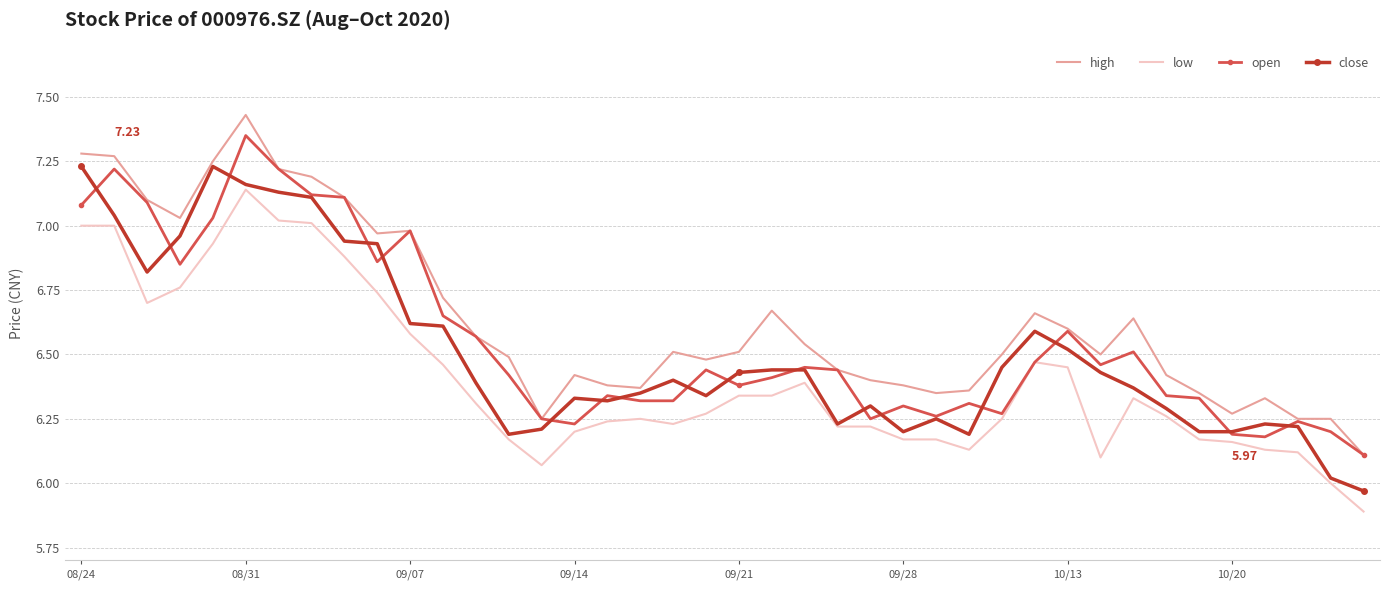

Which series has the largest total across all categories?

high